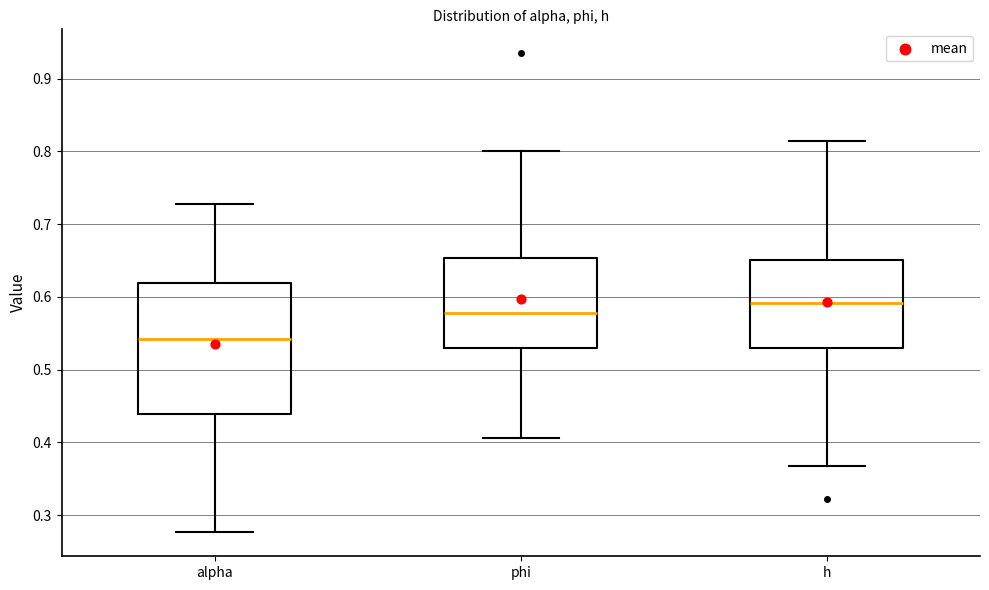

Reading left to right, read every box against the y-axis: the position of its median line, the range the box covers, and the ends of its whiskers. The values are not printed on the chart, so give them approximately, as read against the axis.

alpha: median 0.54, box 0.44 to 0.62, whiskers 0.28 to 0.73
phi: median 0.58, box 0.53 to 0.65, whiskers 0.41 to 0.80
h: median 0.59, box 0.53 to 0.65, whiskers 0.37 to 0.81